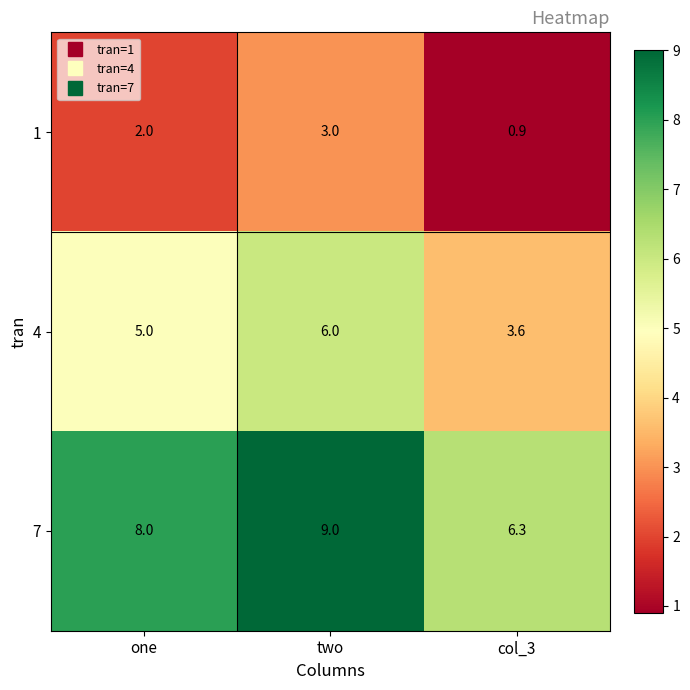

The 7 series shows 9.0 at two. True or false?

True